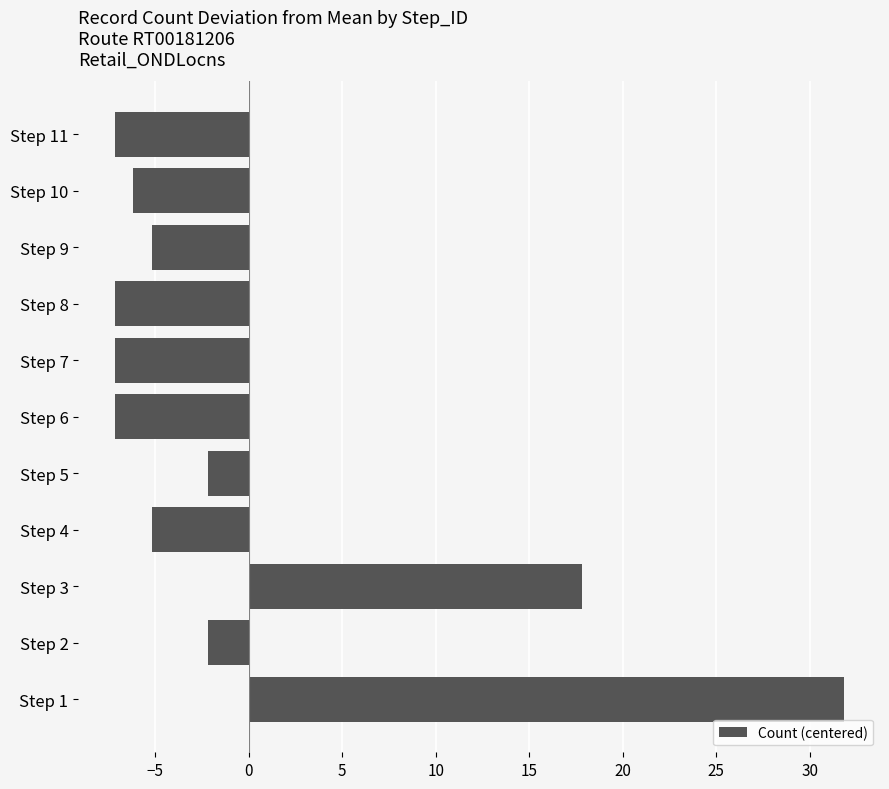

Reading top to bottom, transcribe all the data shown in this chart.

-7.2	-6.2	-5.2	-7.2	-7.2	-7.2	-2.2	-5.2	17.8	-2.2	31.8